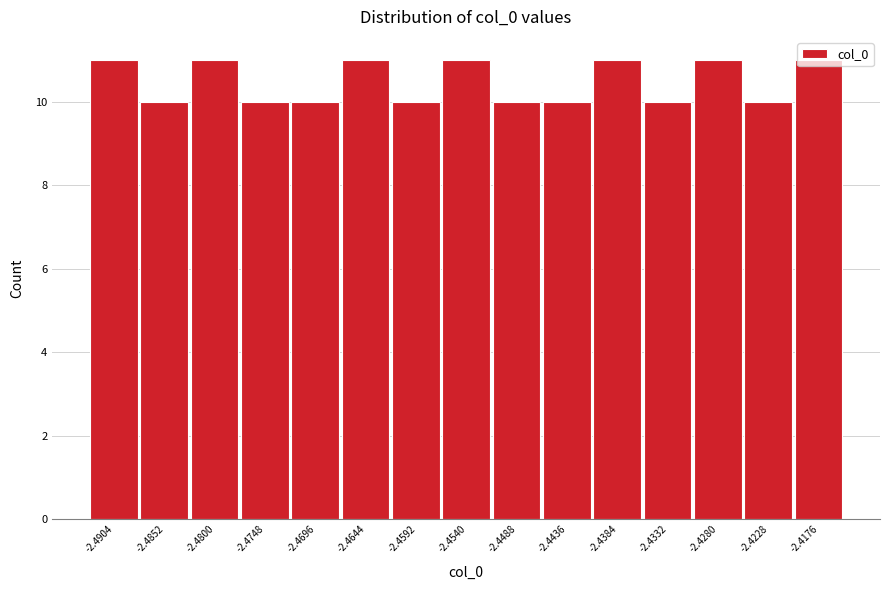

How tall is the bar that spans -2.446 to -2.441 on the x-axis? Neither the bar edges nor the heights are printed on the chart, so give them approximately, as read against the axes.

10